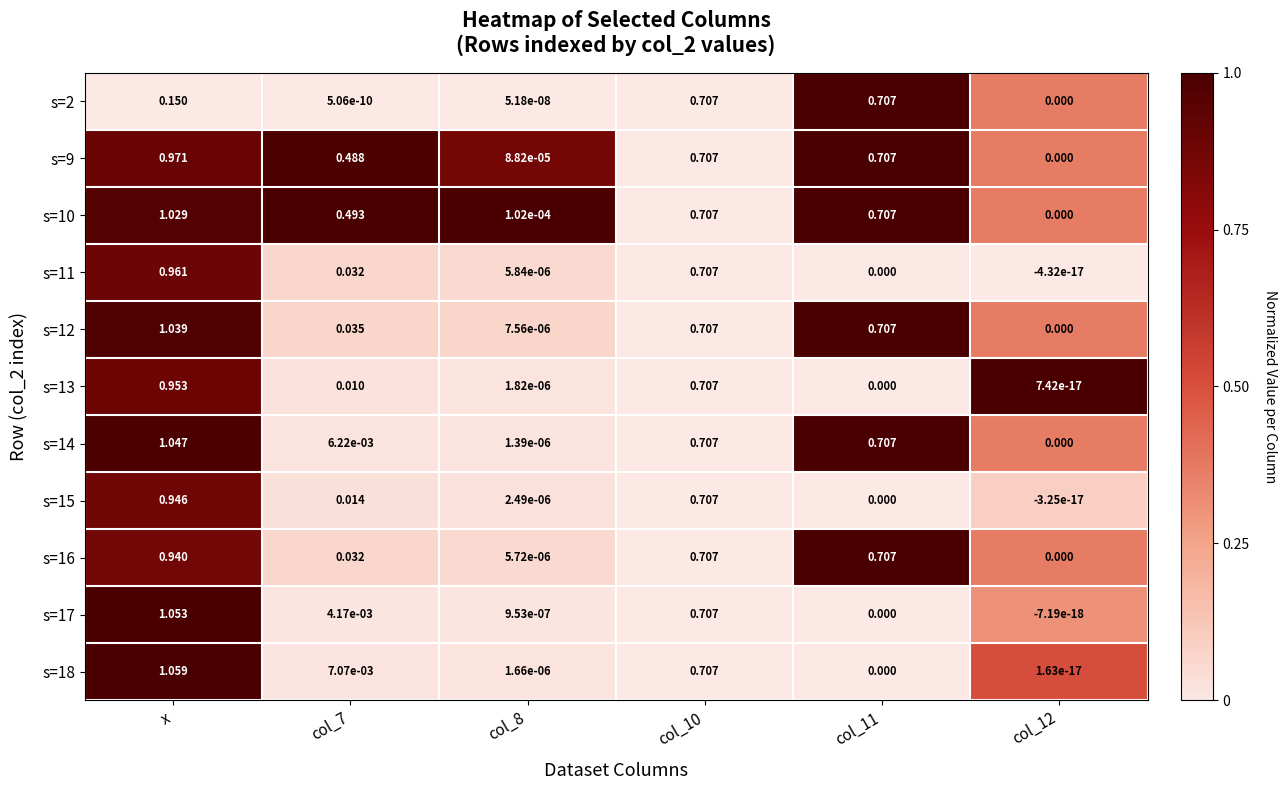

At how many categories does at least one series exceed 0?

6